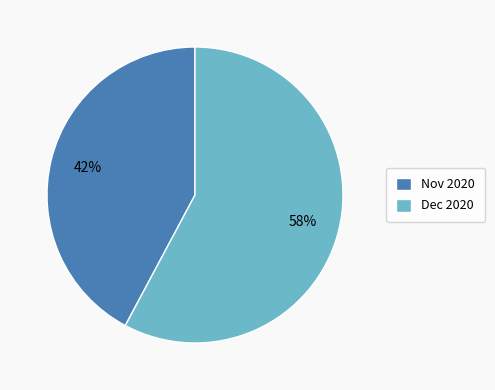

To the nearest percent, what portion does Dec 2020 represent?

58%